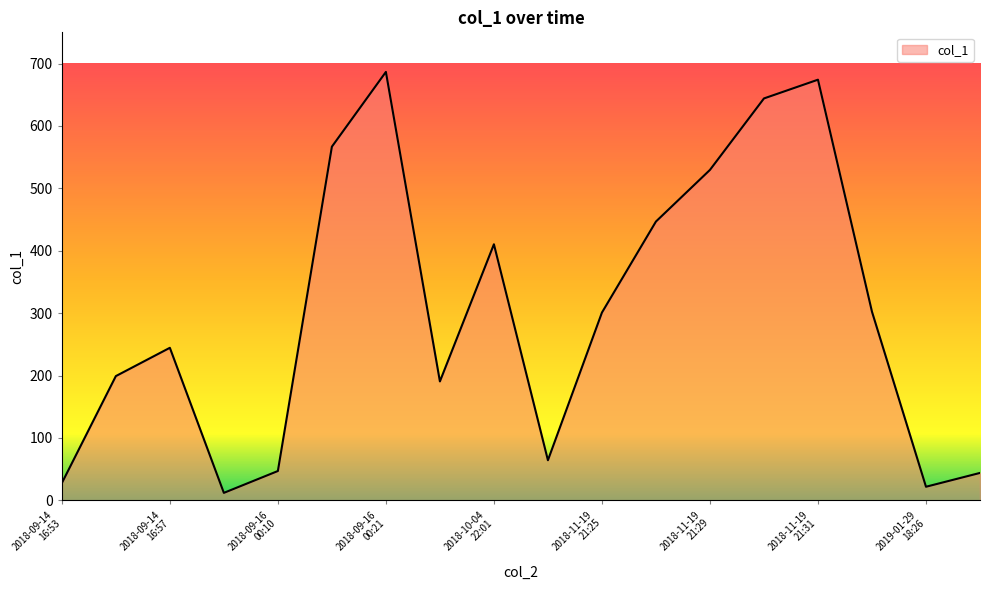

What is the maximum value shown in the chart?

686.6